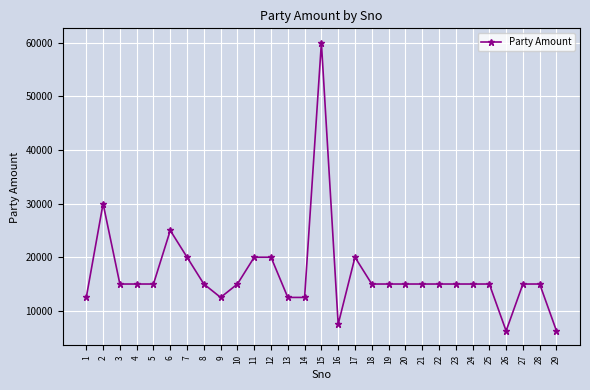

At which label does the data first exceed 15000?

2